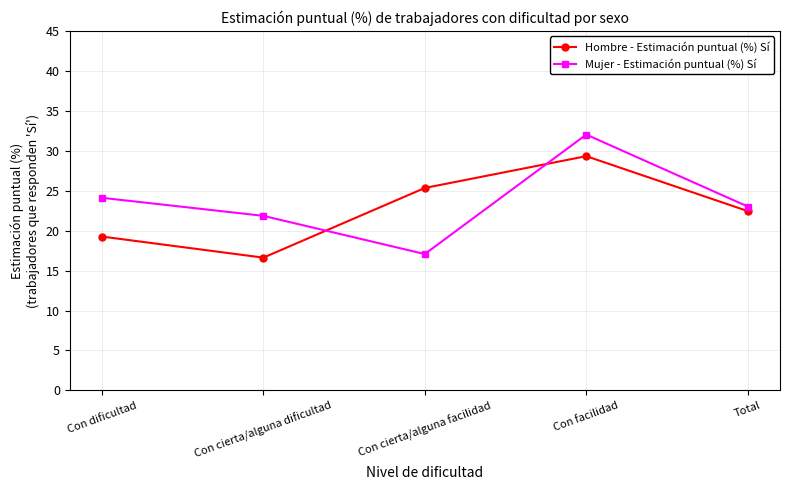

Which category has the lowest value across all series?

Con cierta/alguna dificultad